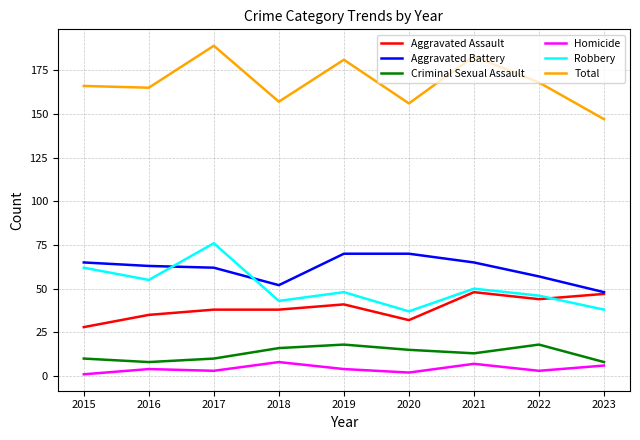

True or false: Total and Criminal Sexual Assault cross at least once.

False